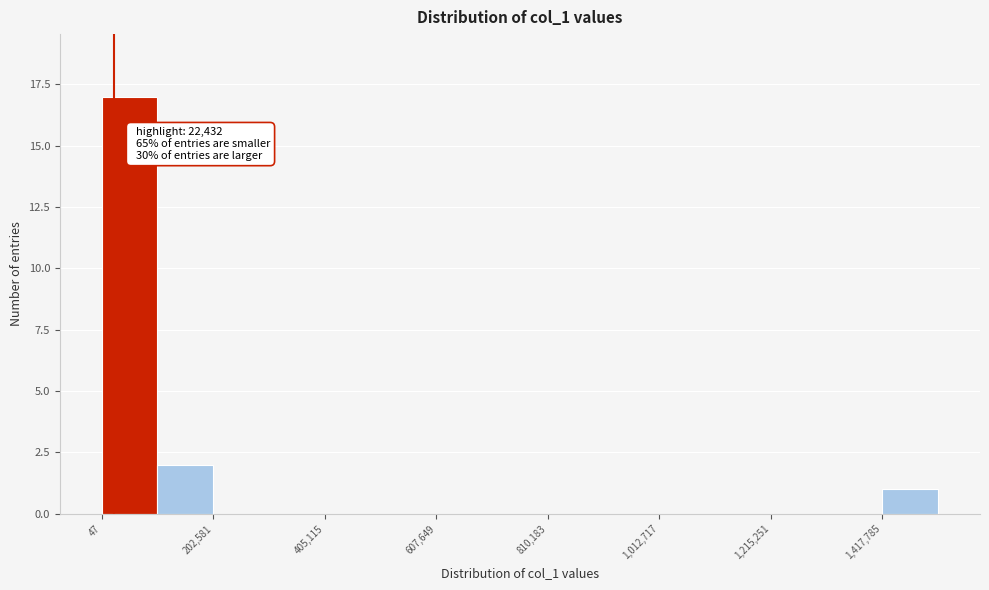

Read against the x-axis, roughly where is the centre of the tallest bar?

50000